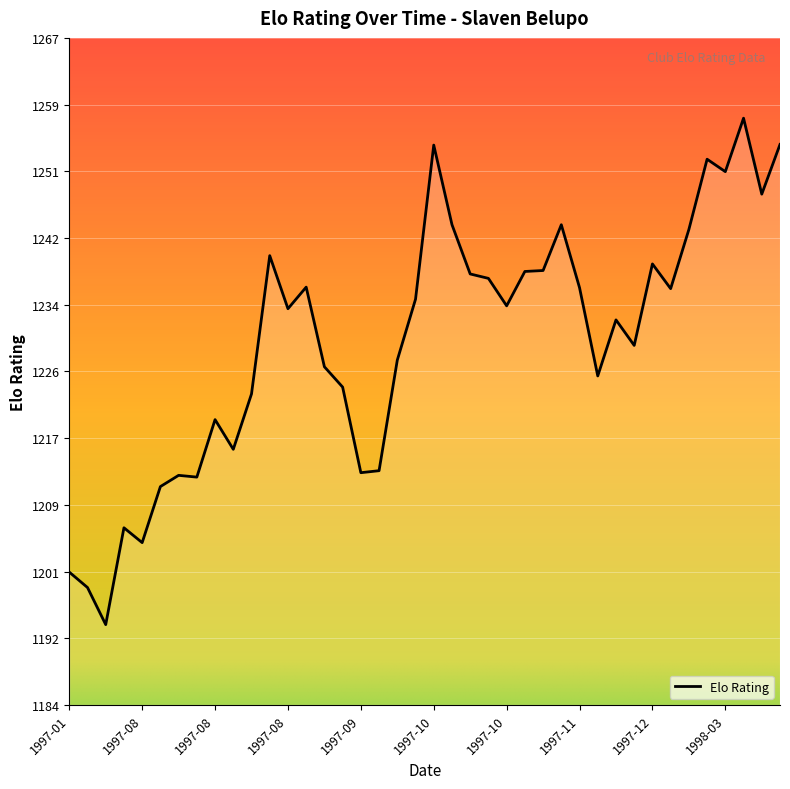

What is the difference between the second highest and second lowest values?

55.2